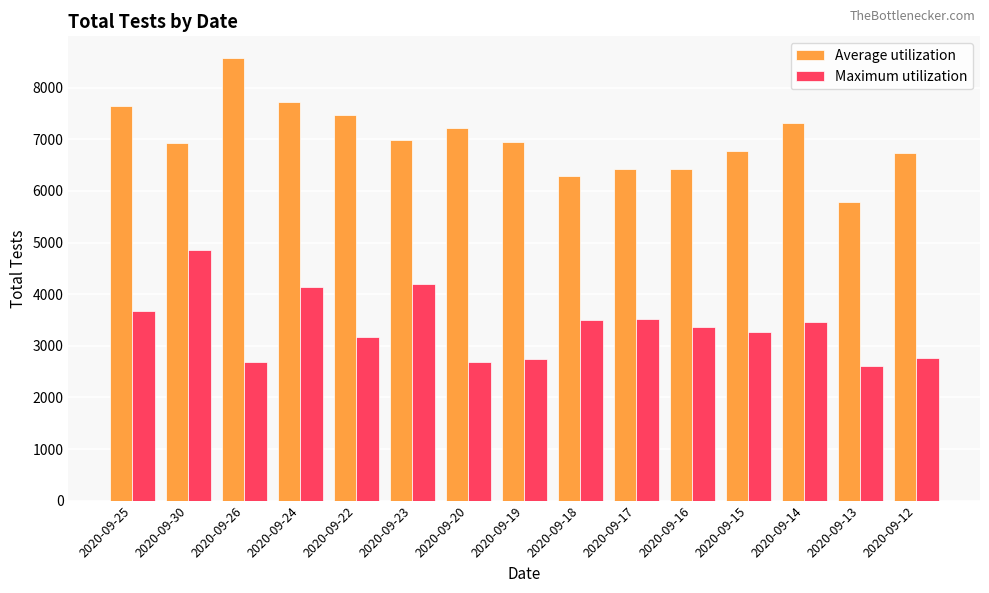

Which series has the largest total across all categories?

Average utilization